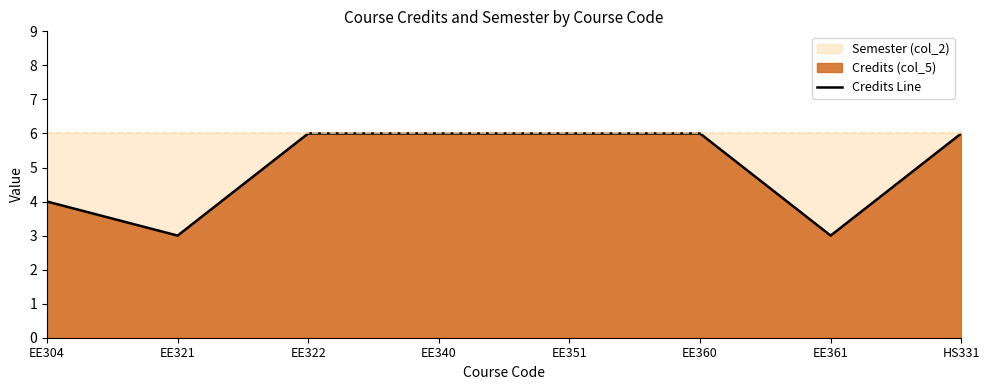

Rank the categories by value from highest to lowest.

EE322, EE340, EE351, EE360, HS331, EE304, EE321, EE361